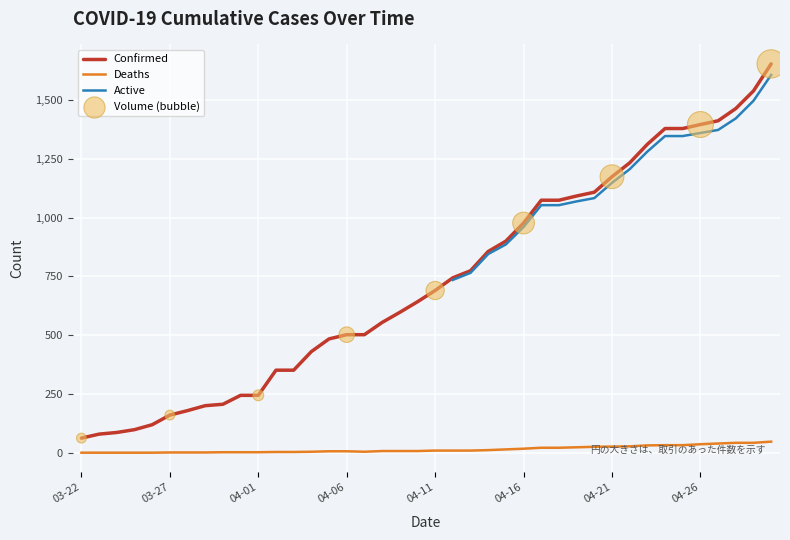

At how many categories does at least one series exceed 1507?

2